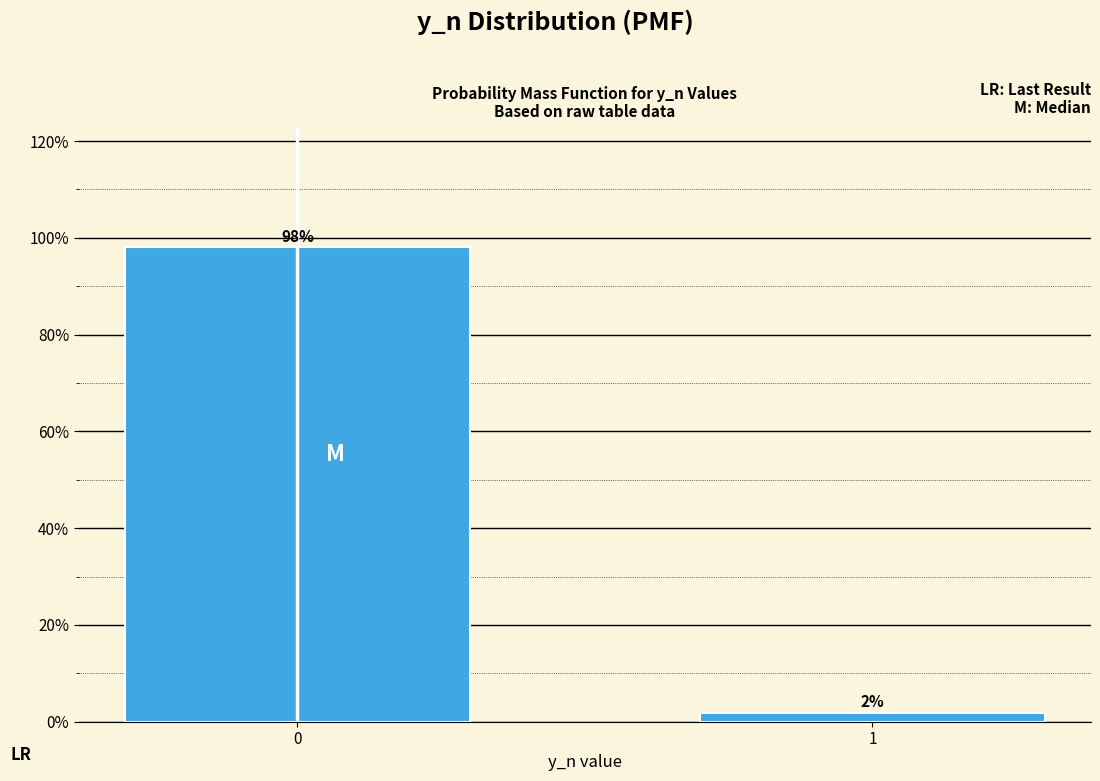

What is the greatest value displayed?

98.1